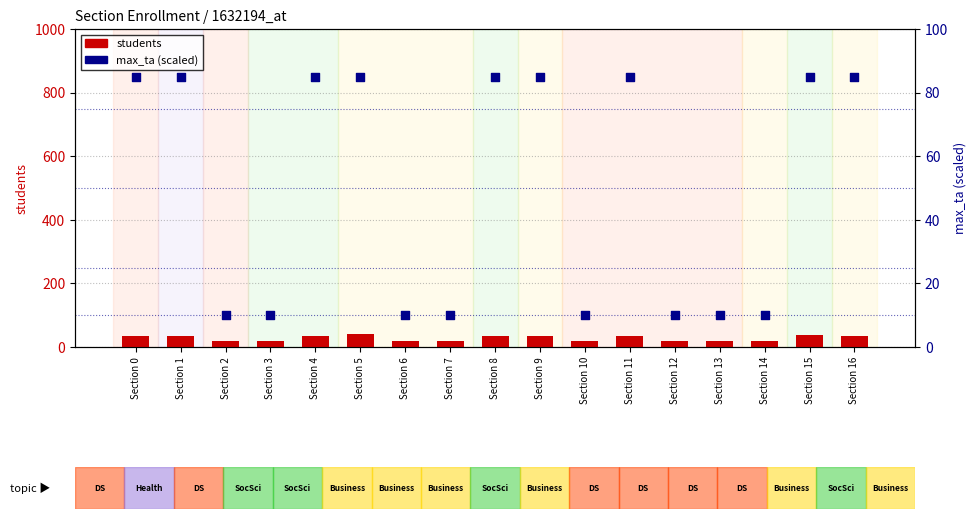

Which series has the largest total across all categories?

max_ta (scaled)